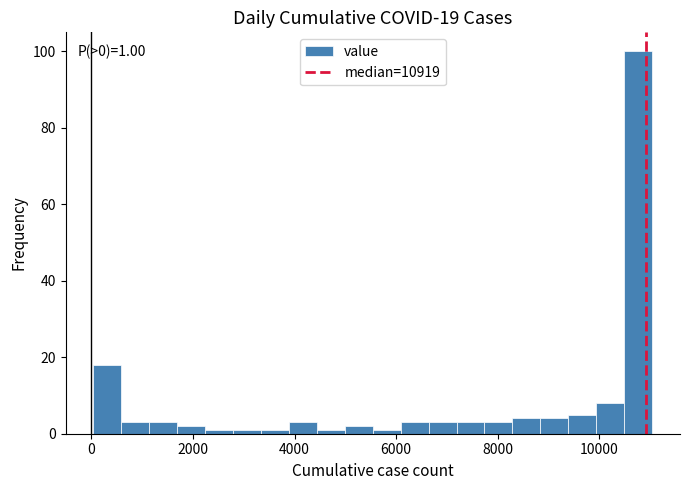

Read against the x-axis, roughly where is the centre of the tallest bar?

10800